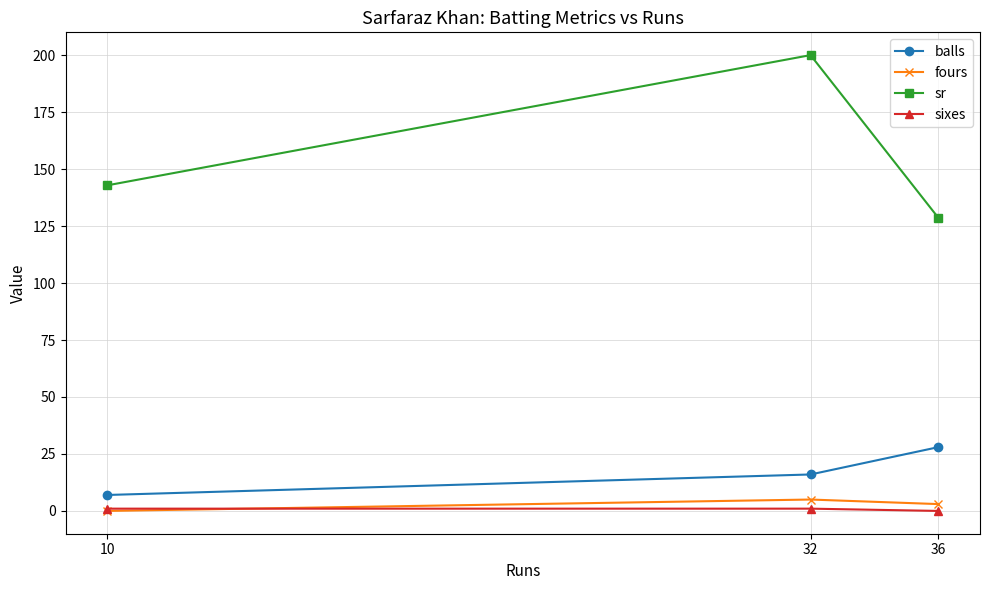

List the series in order of their peak value, lowest first.

sixes, fours, balls, sr